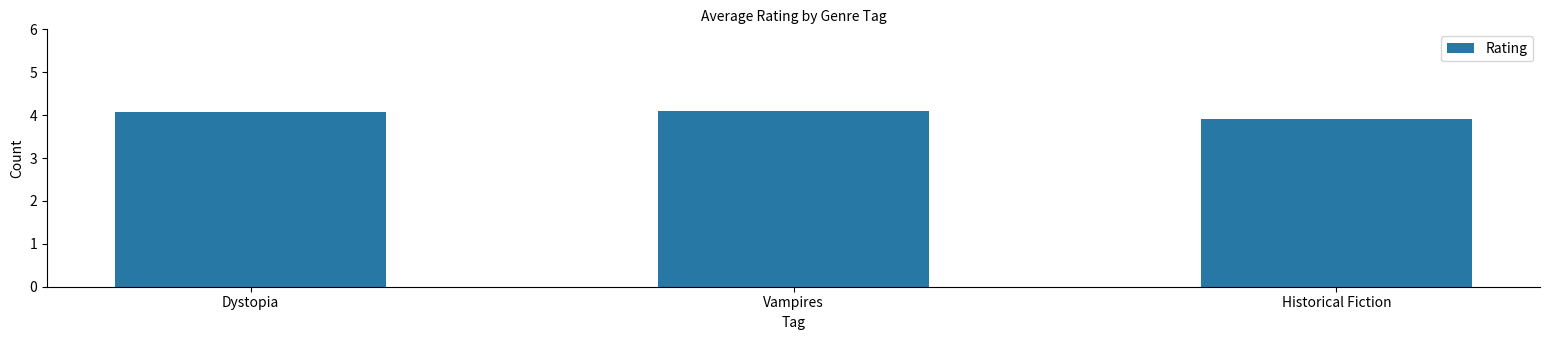

At which category does the chart reach its minimum across all series?

Historical Fiction